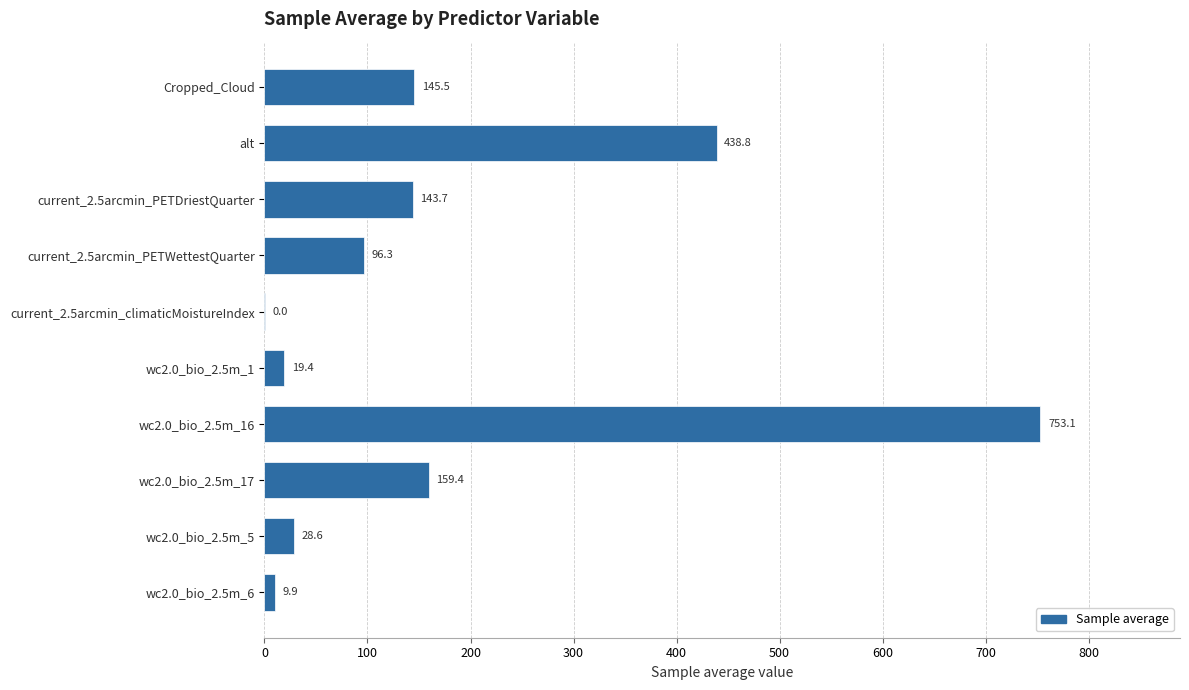

What is the sum of the values at wc2.0_bio_2.5m_6 and current_2.5arcmin_PETDriestQuarter?

153.6